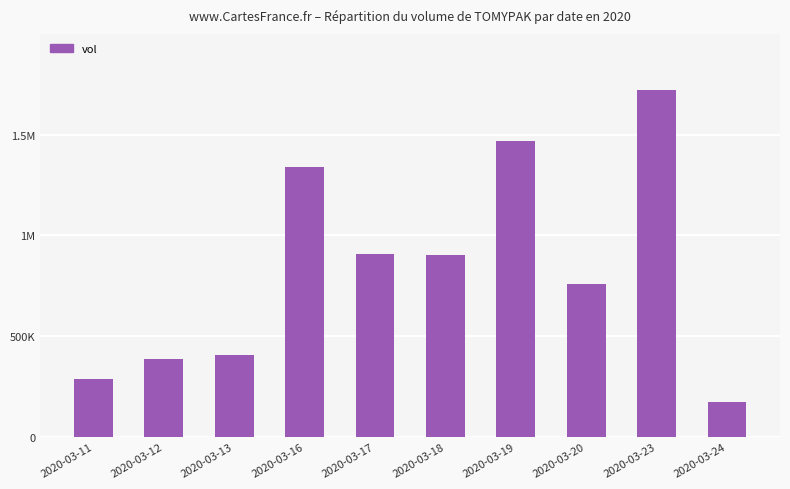

What is the difference between the values at 2020-03-23 and 2020-03-17?

812700